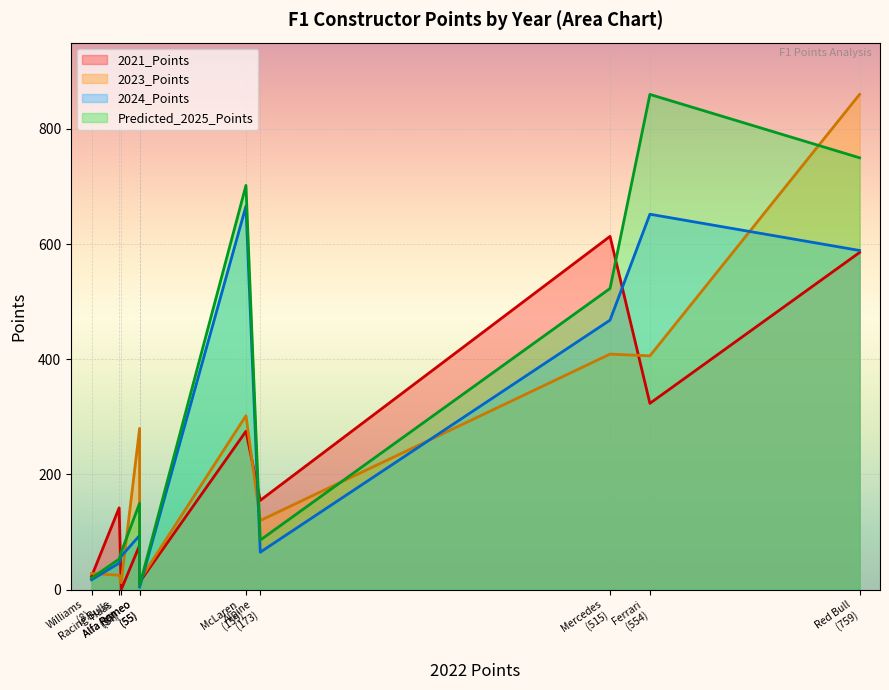

How many categories are shown in the chart?

10